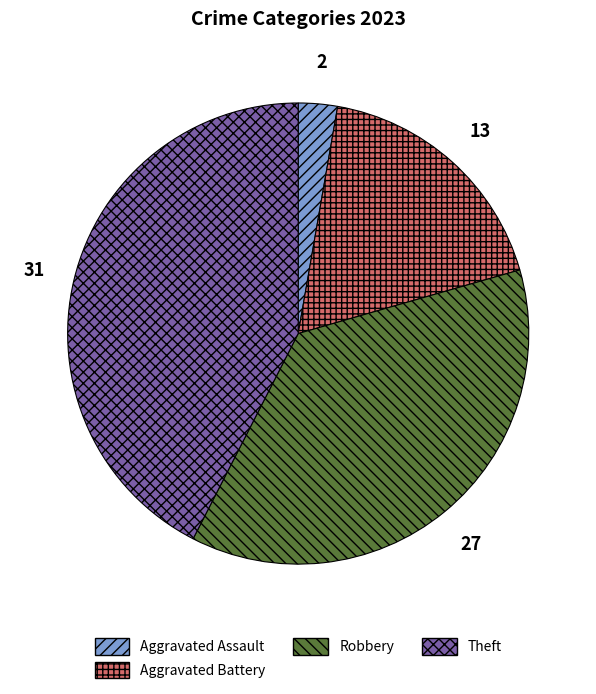

How many slices are in this pie chart?

4